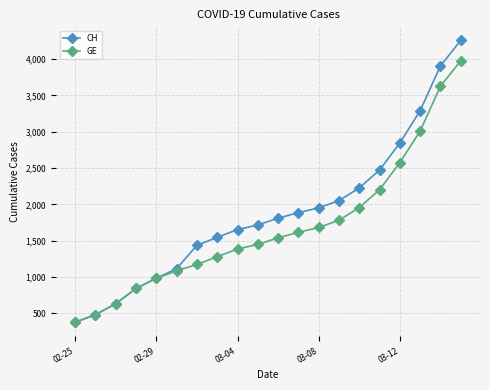

Which series has the largest total across all categories?

CH